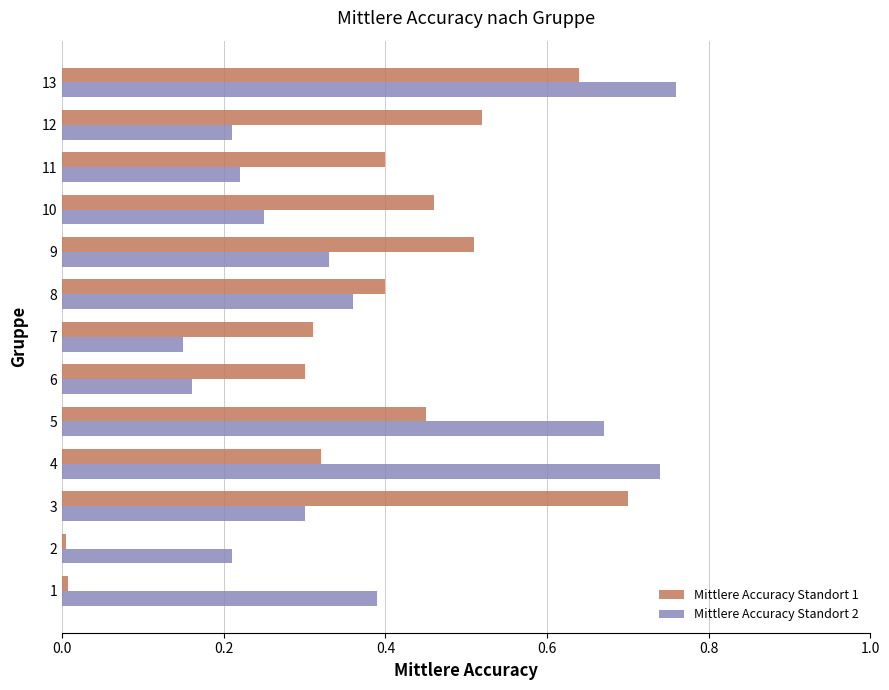

At which category is the sum across all series the highest?

13